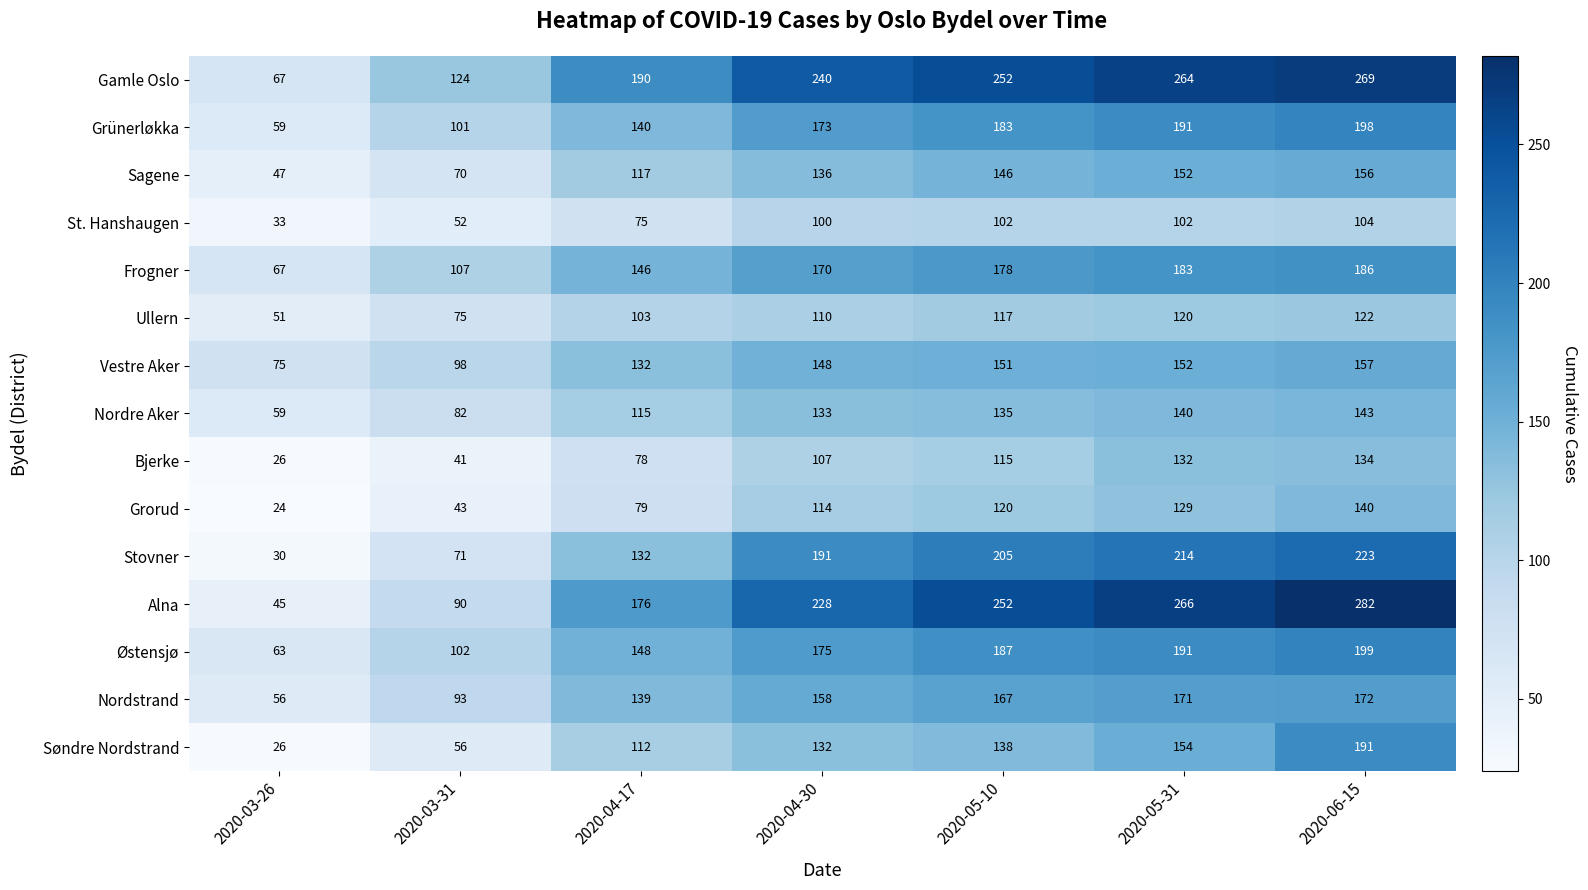

How many data points does each series have?

7